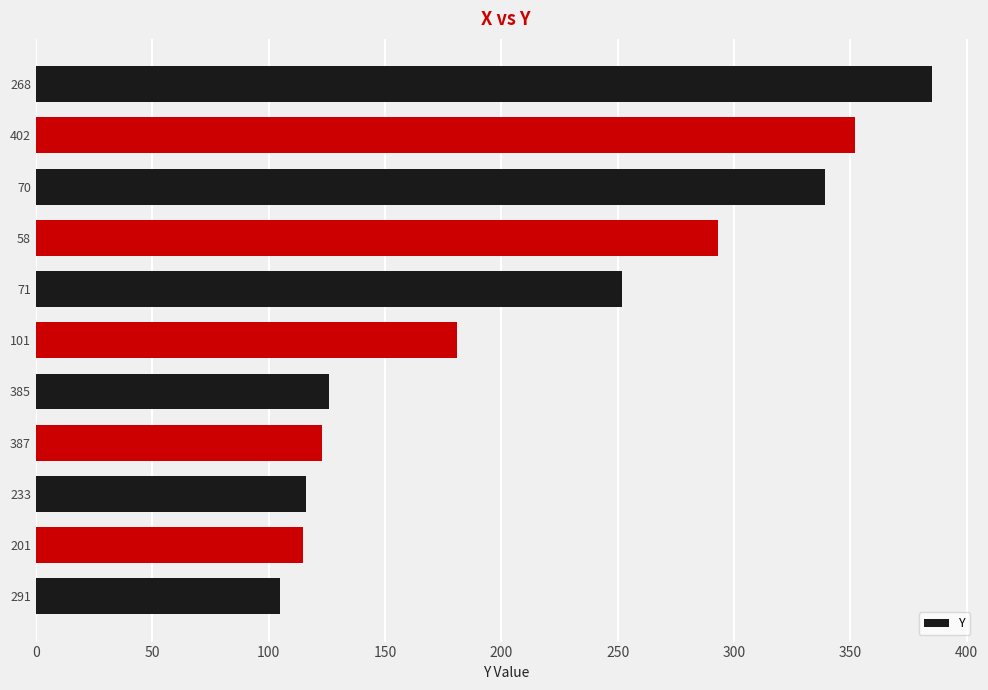

What is the difference between the second highest and minimum values?

247